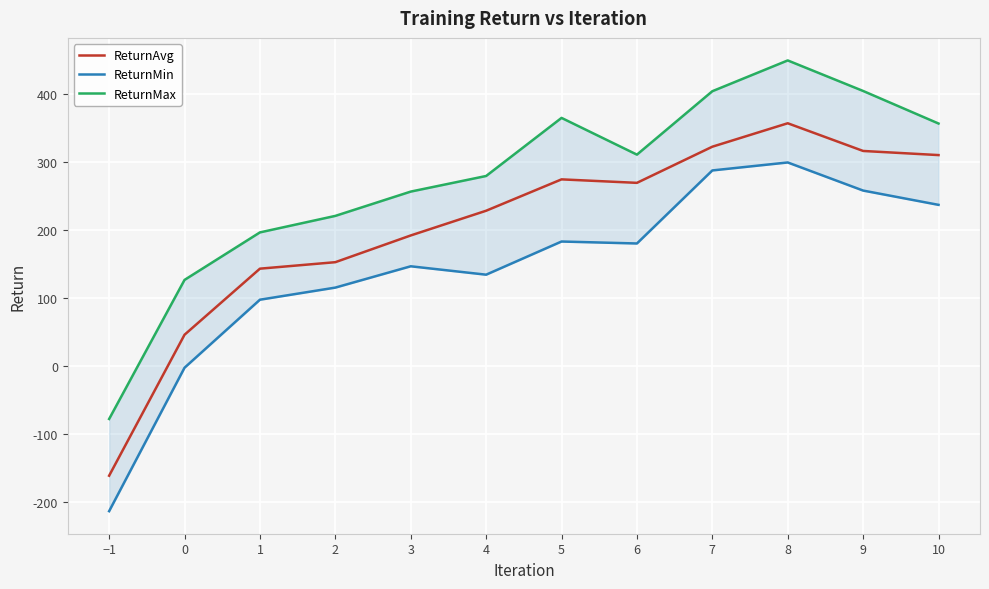

Is it true that ReturnAvg equals 357.4 at 8?

True